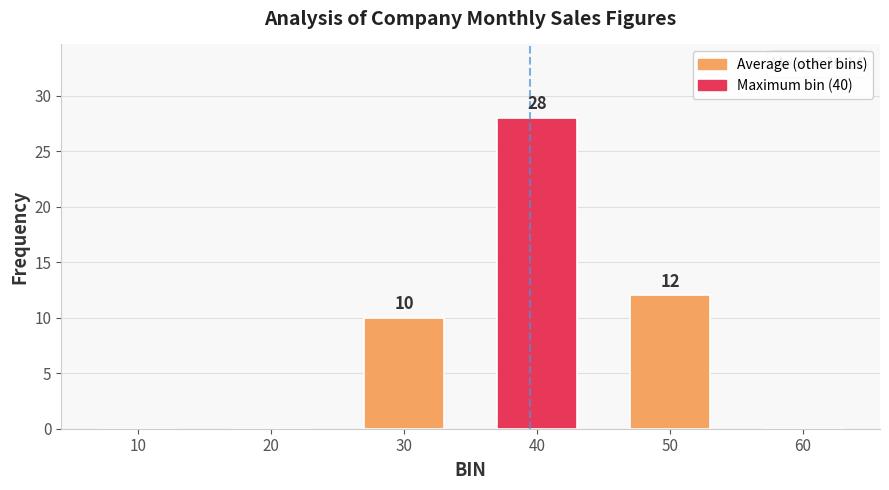

Where is the data nearest to the value 14?

50